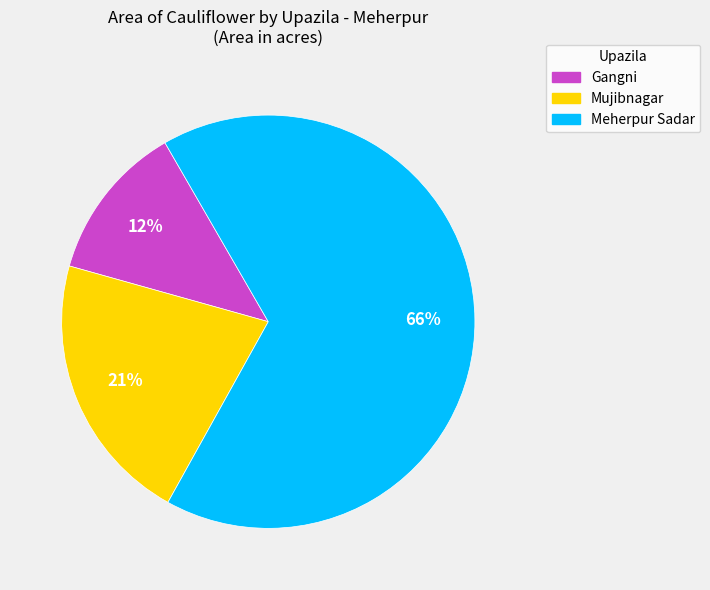

What is the majority slice?

Meherpur Sadar